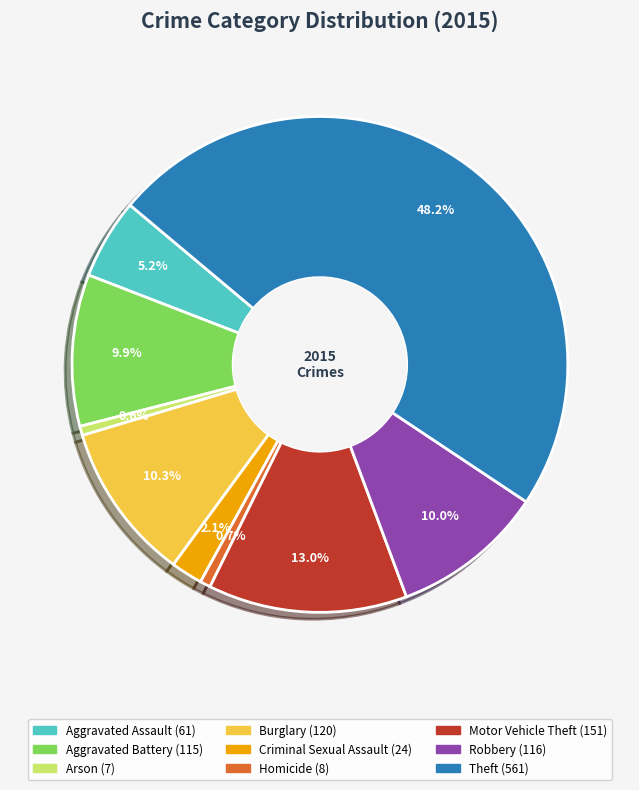

Which category has the biggest portion of the pie?

Theft